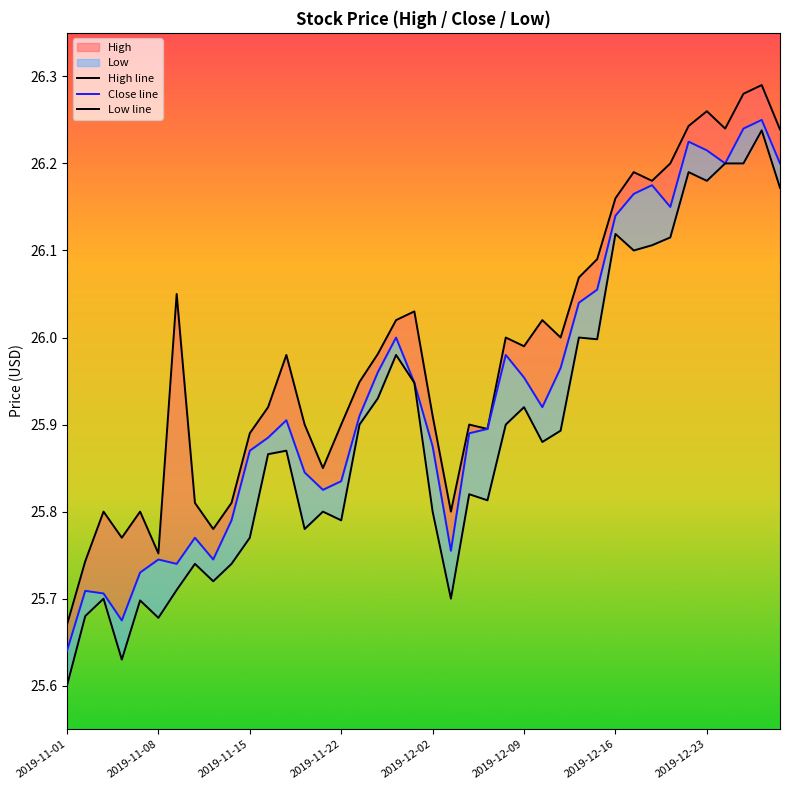

Rank the categories by Low line value from highest to lowest.

38, 36, 37, 34, 35, 39, 30, 33, 32, 31, 28, 29, 18, 19, 17, 25, 16, 24, 27, 26, 12, 11, 22, 23, 14, 20, 15, 13, 10, 2019-12-23, 9, 8, 2019-12-16, 2019-11-15, 21, 2019-12-02, 2019-11-08, 2019-12-09, 2019-11-22, 2019-11-01